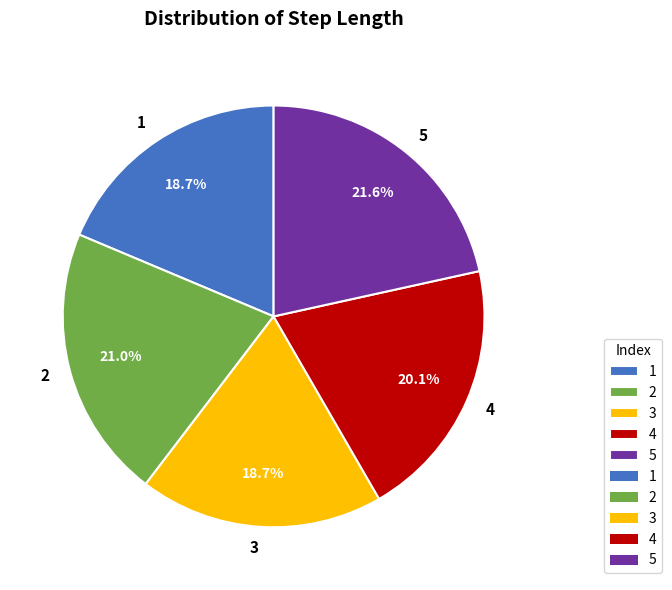

What percentage is the 4 slice, to the nearest percent?

20%